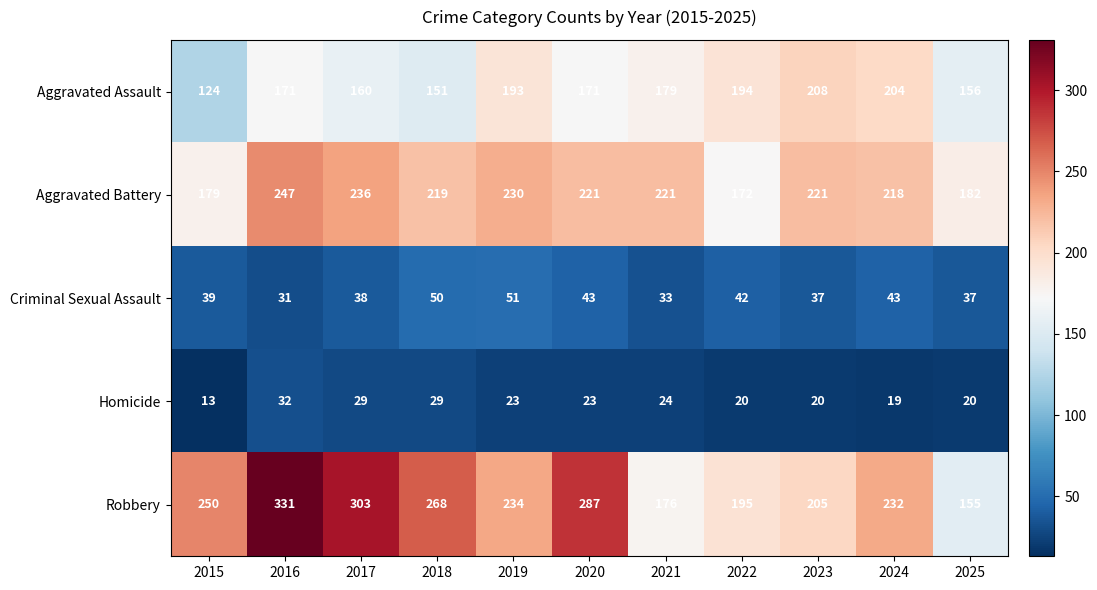

Where is Robbery nearest to the value 243?

2015